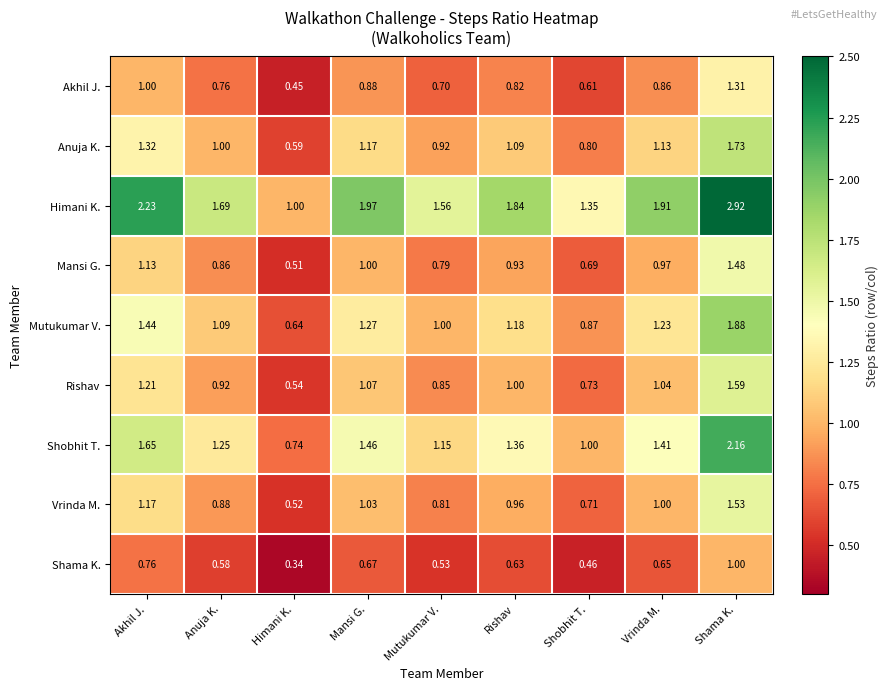

What is the total value across all series at Shobhit T.?

7.2